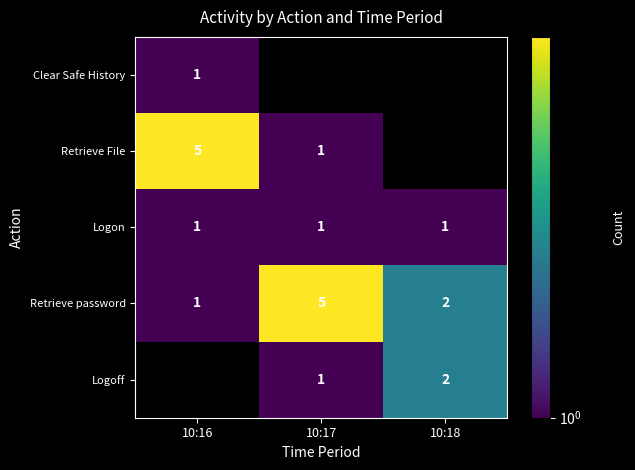

At how many categories does at least one series exceed 4?

2